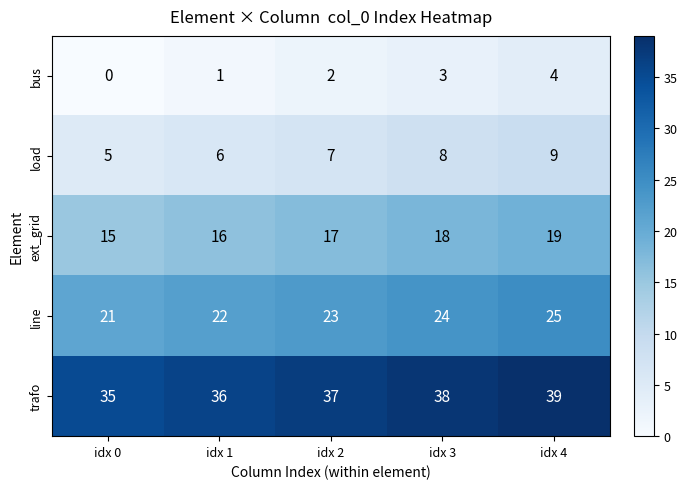

What is the spread (max minus min) of values at idx 3?

35